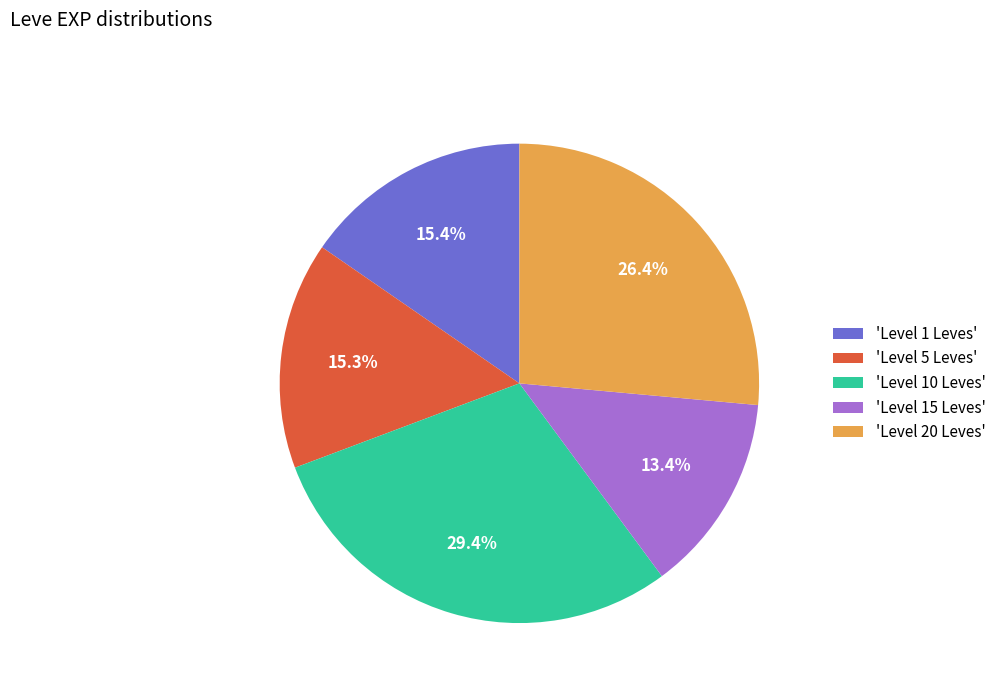

Which slice is the smallest?

'Level 15 Leves'